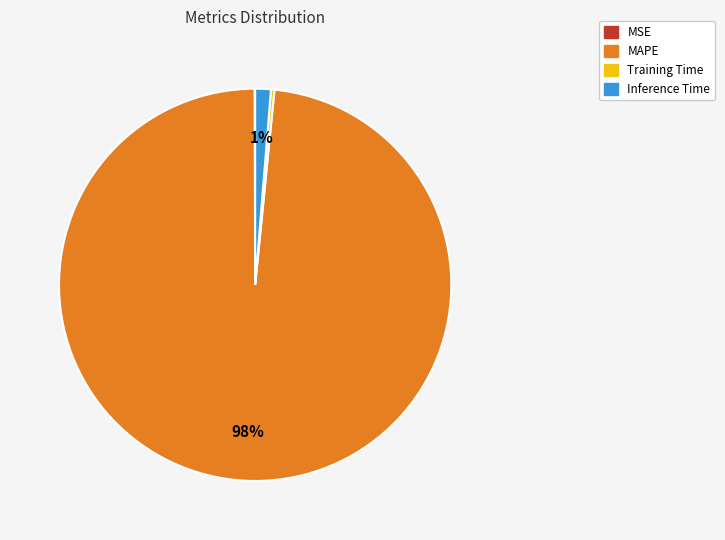

Is the sum of MAPE and Inference Time greater than half?

Yes